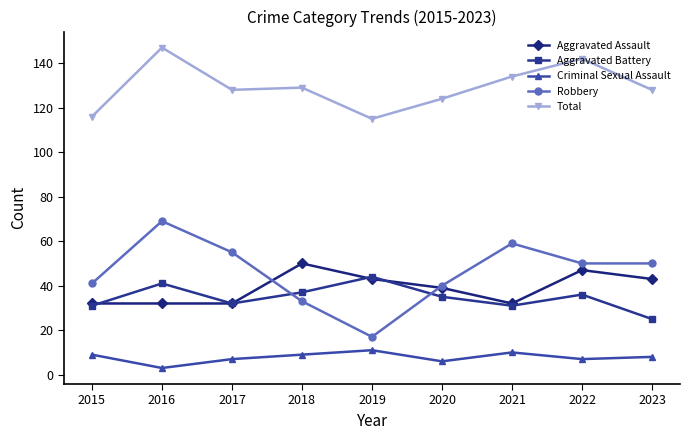

What is the greatest value displayed?

147